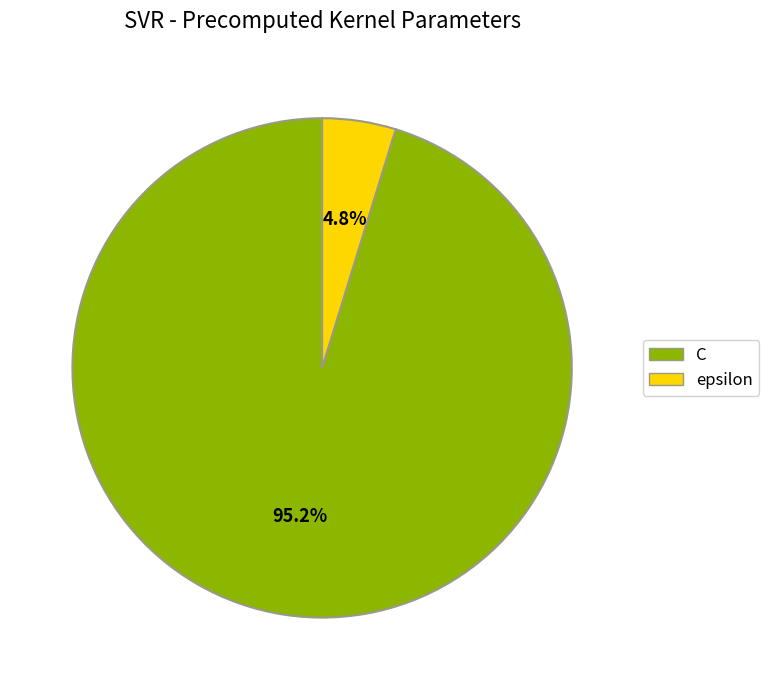

Which category has the biggest portion of the pie?

C